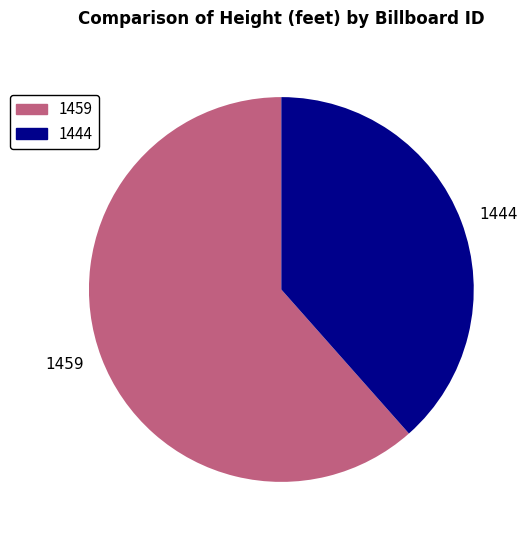

Is the sum of 1459 and 1444 greater than half?

Yes